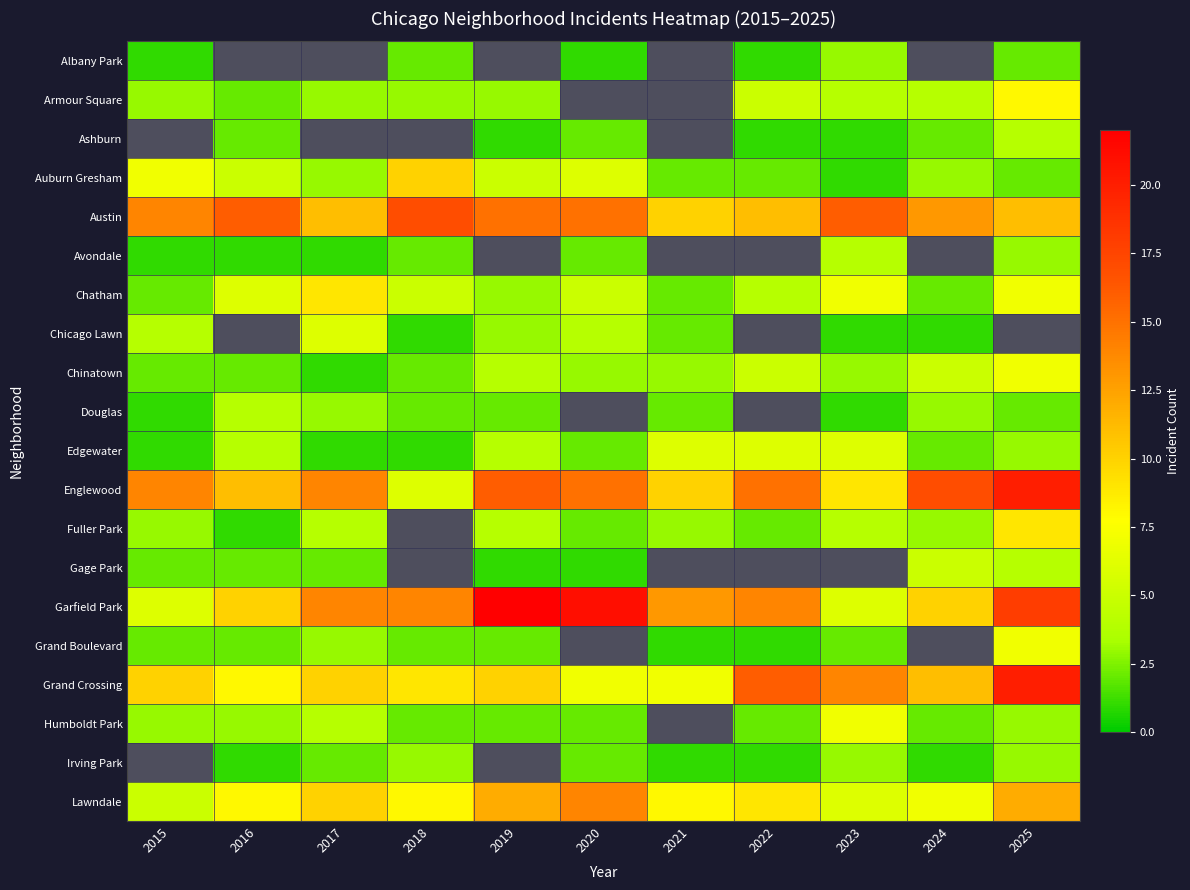

How many distinct data groups are displayed?

20